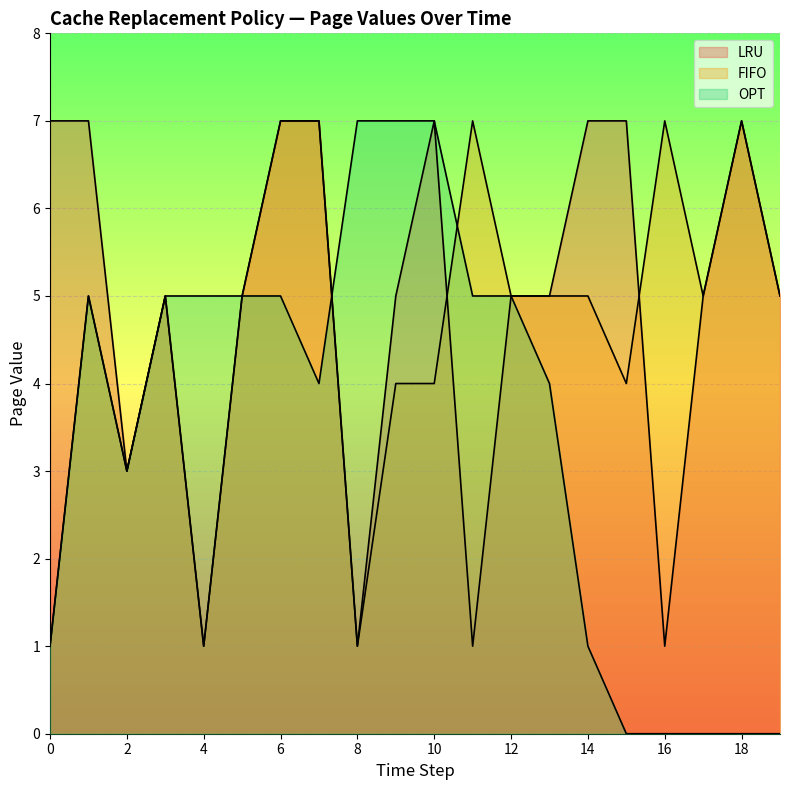

What is the difference between the highest and lowest values at 0?

6